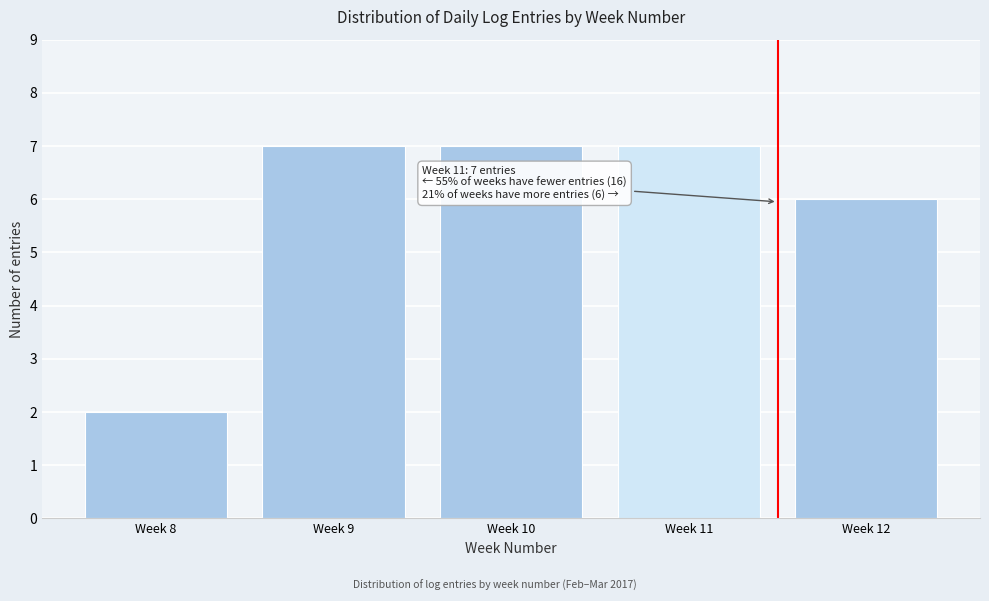

Reading left to right, what are all the values shown in this chart?

Week 8=2	Week 9=7	Week 10=7	Week 11=7	Week 12=6